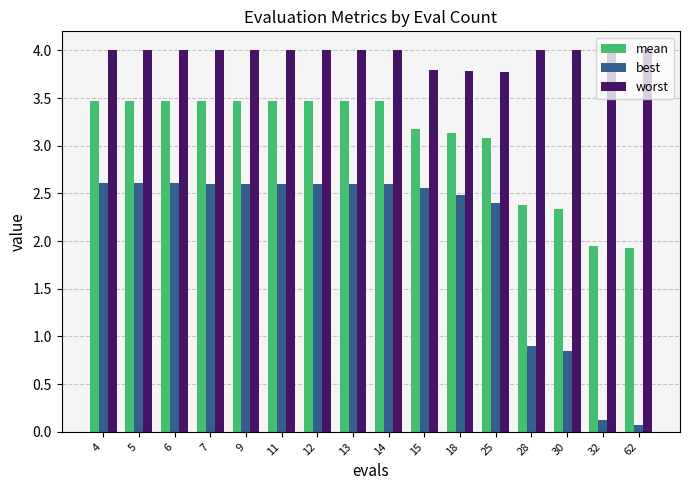

What is the value of the mean bar at the 7th from the left?

3.5